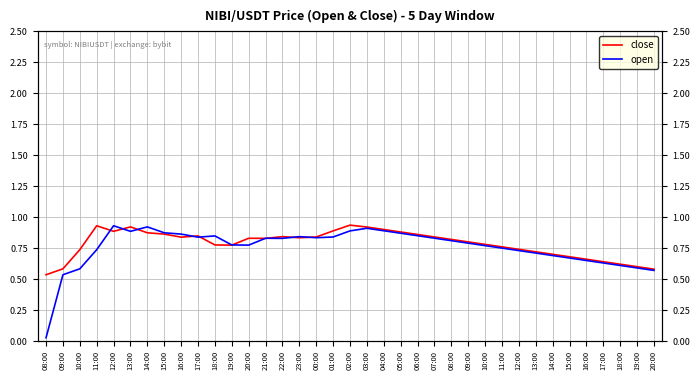

What are all the series names shown in the legend?

close, open